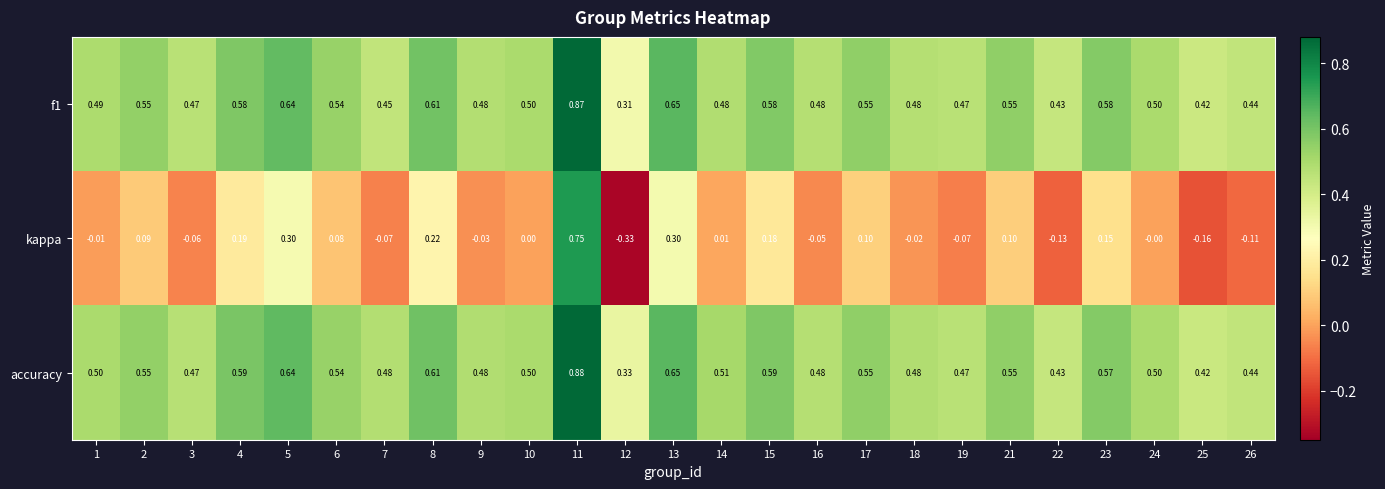

Which series has the widest spread of values?

kappa